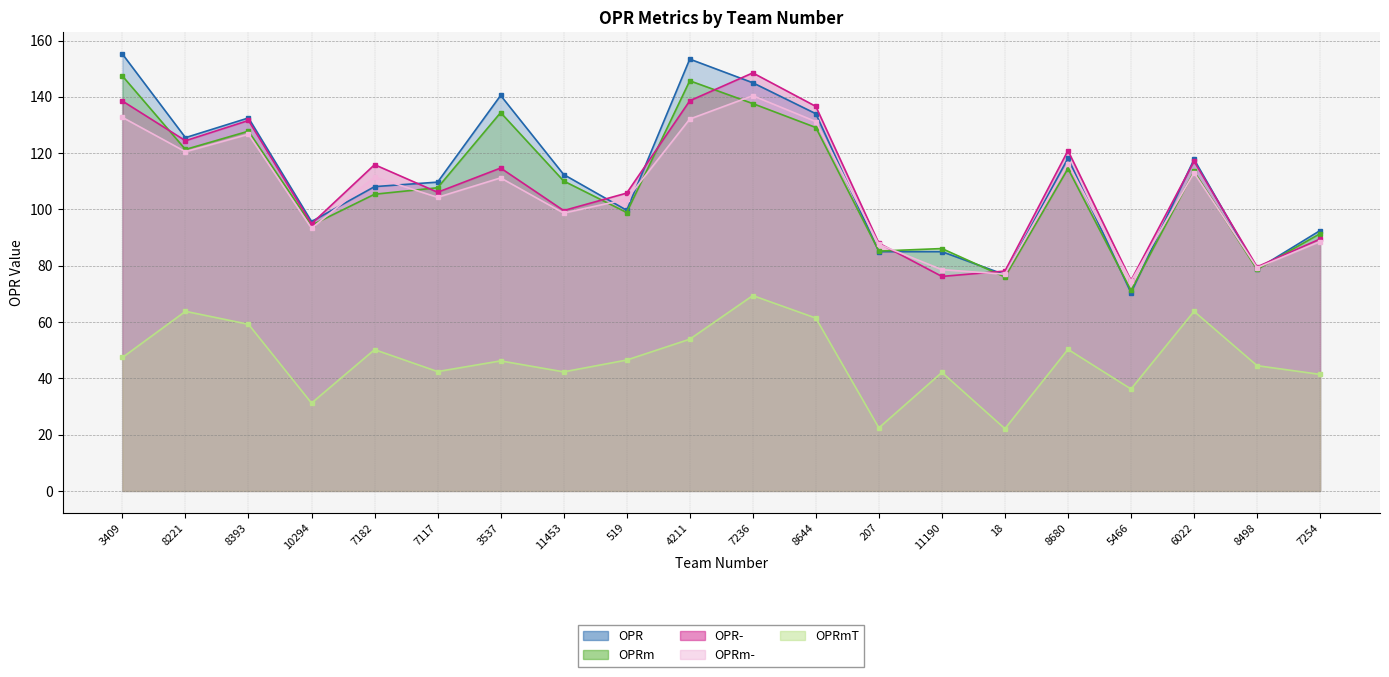

True or false: OPRmT has more than 2 points higher than both neighbors.

True